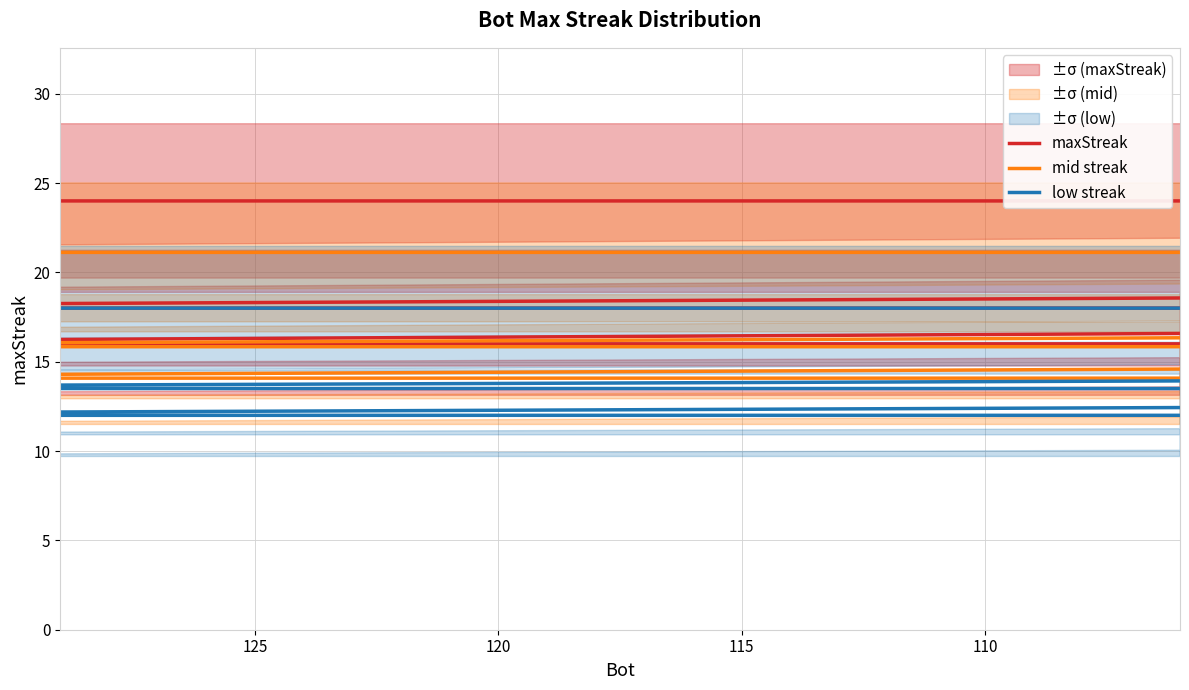

At 115, list the series in order from smallest to largest.

low streak, mid streak, maxStreak